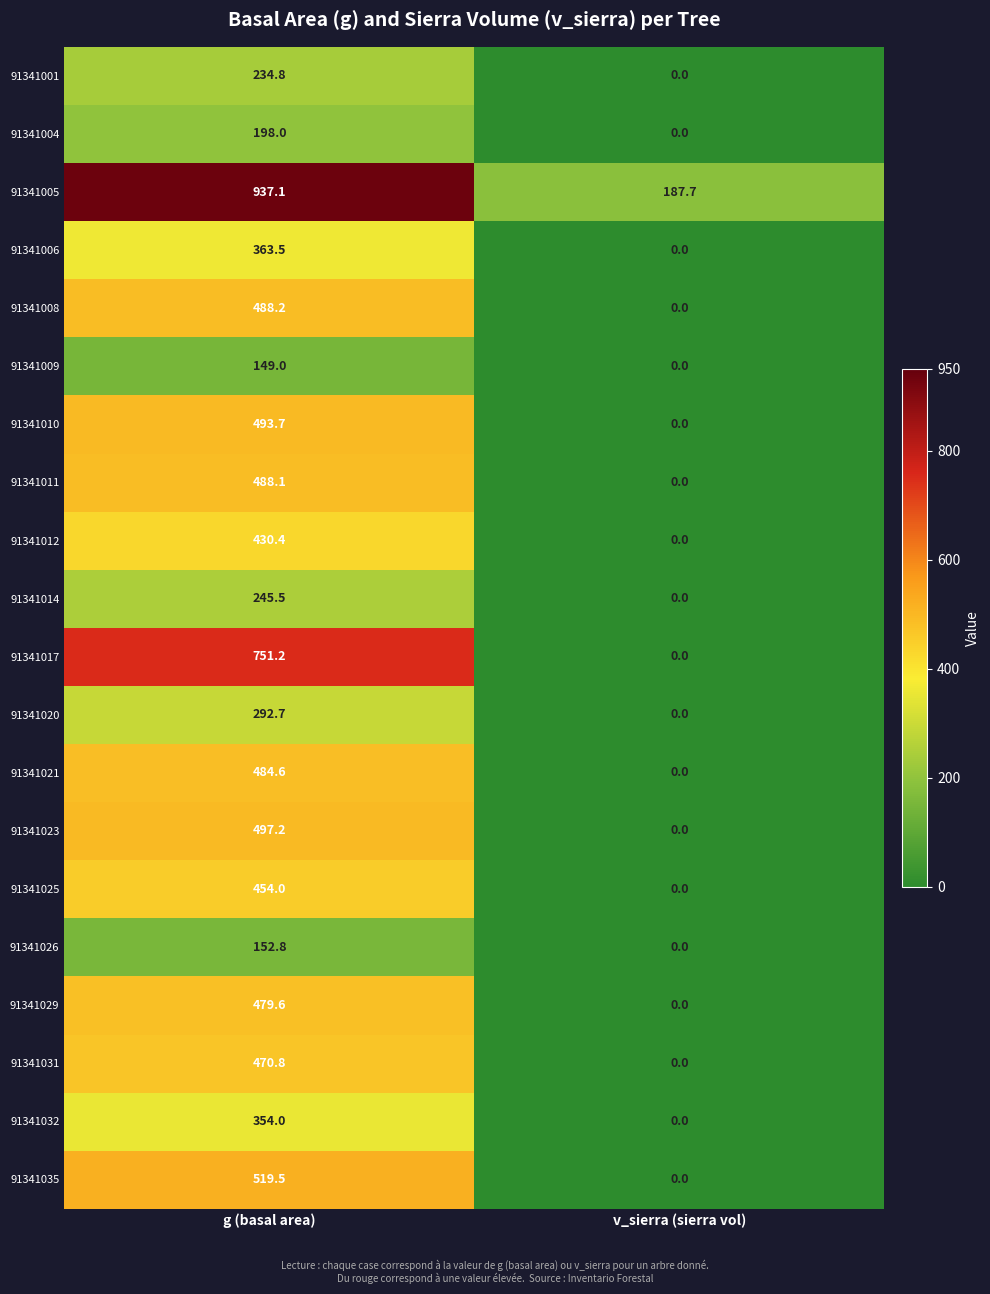

What is the spread (max minus min) of values at g (basal area)?

788.1